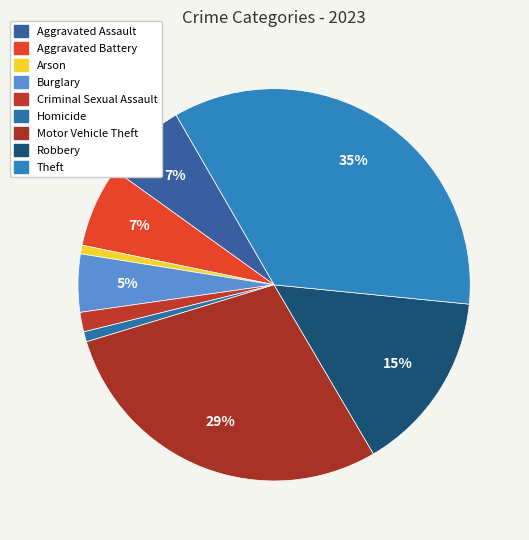

To the nearest percent, what portion does Theft represent?

35%